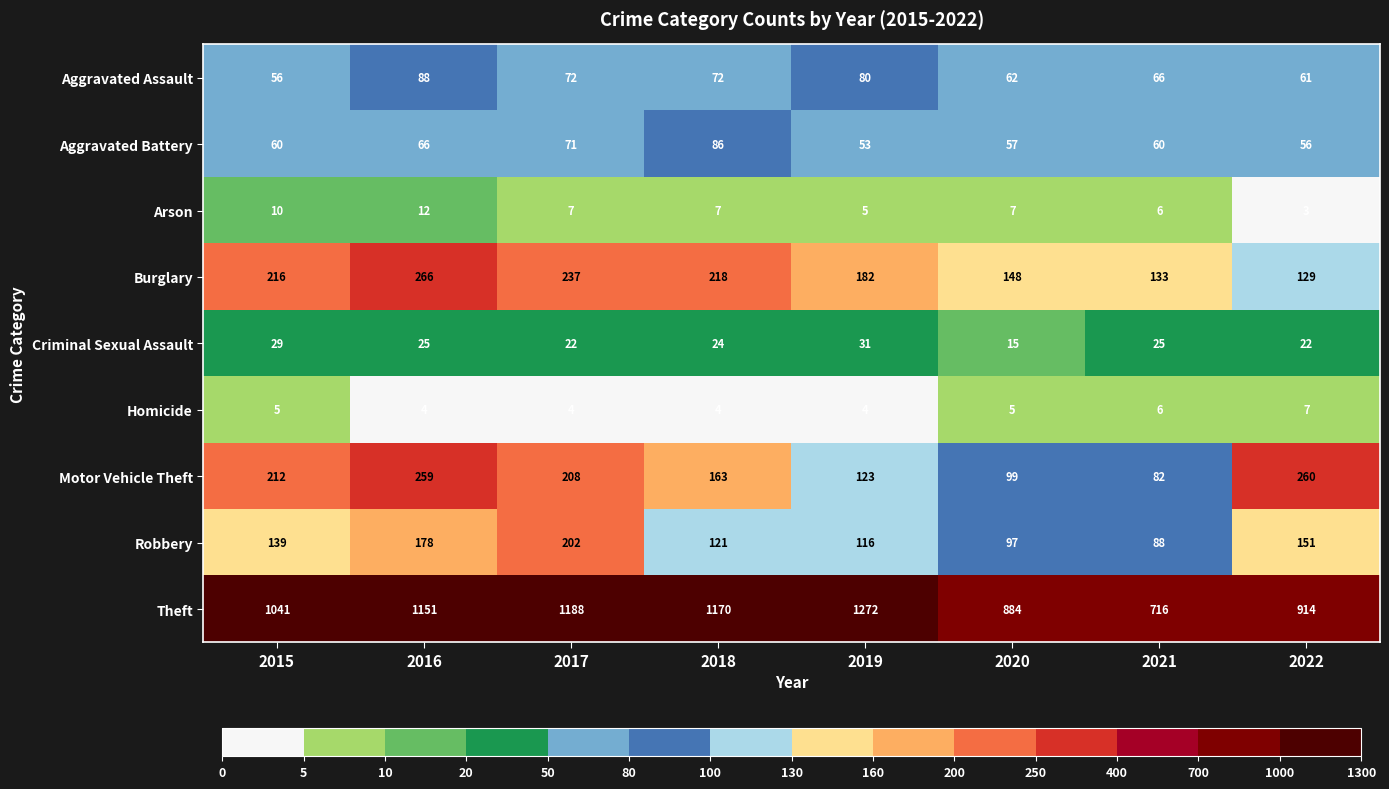

What value does the Aggravated Battery series have at 2022?

56